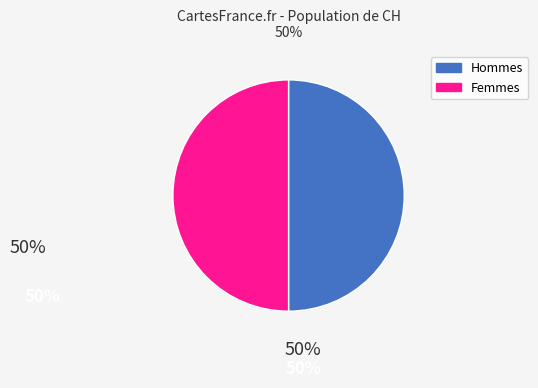

Count the number of slices in the pie.

2